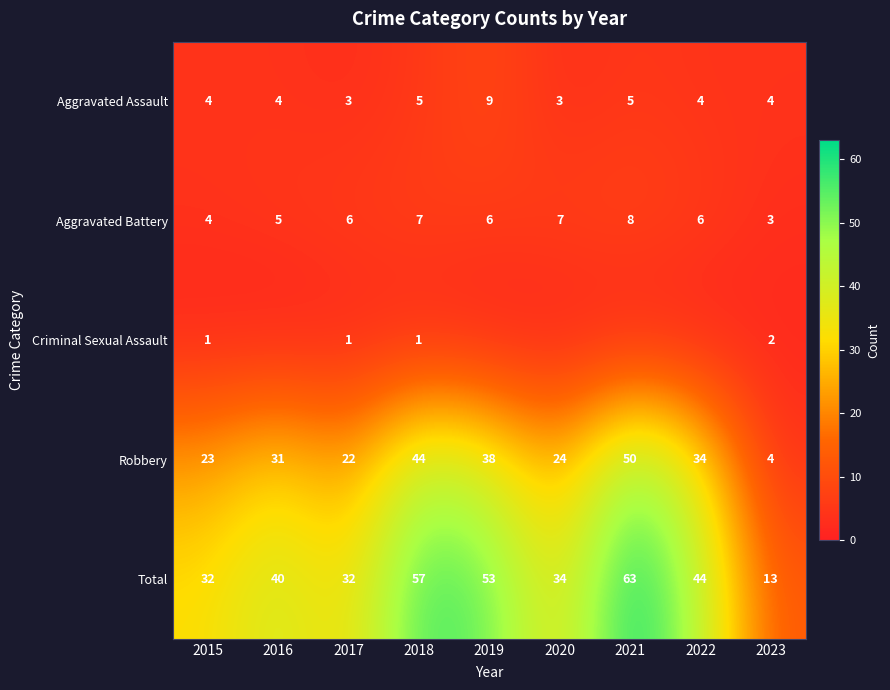

What is the difference between the second highest and minimum values in the Aggravated Battery series?

4